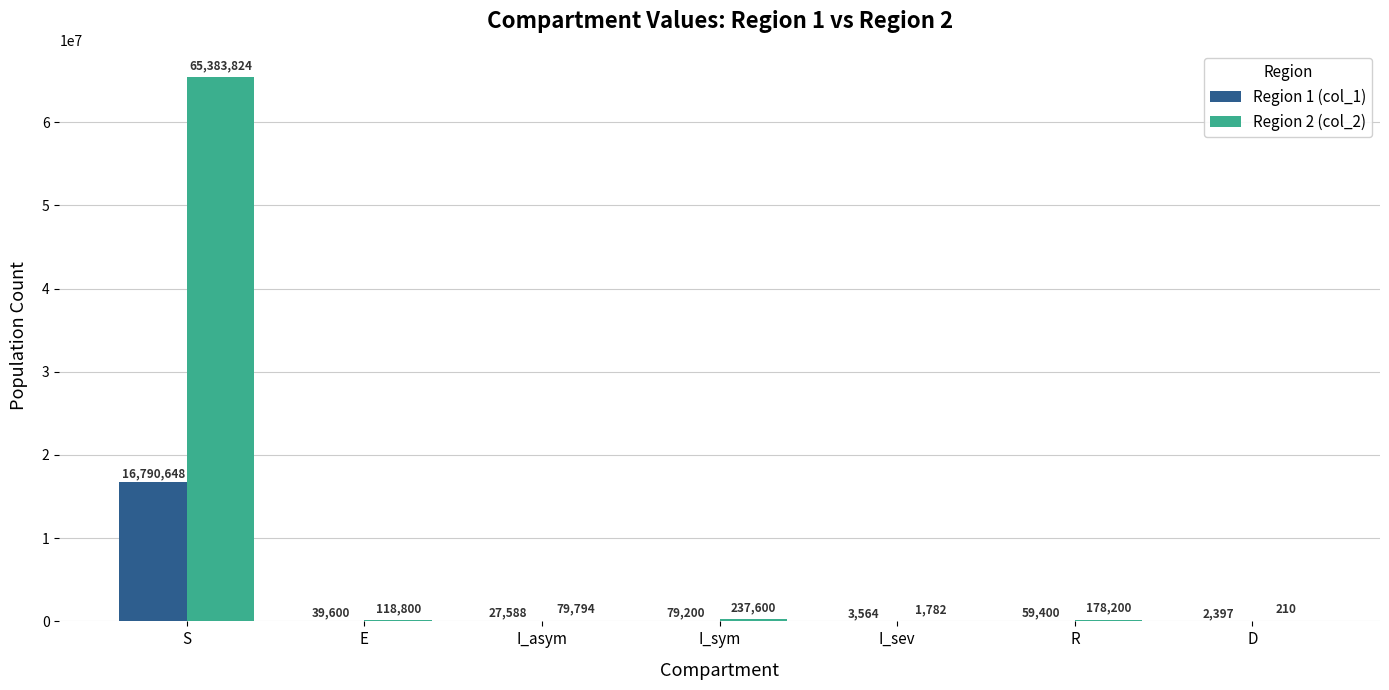

What is the difference between the Region 1 (col_1) values at I_sev and R?

55836